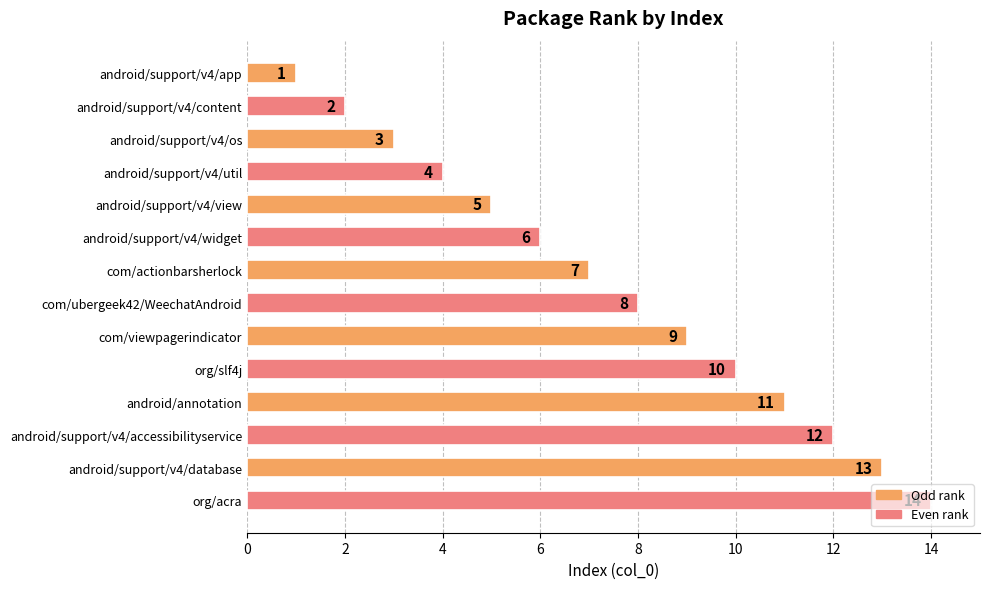

What is the change in value from org/slf4j to android/support/v4/database?

+3